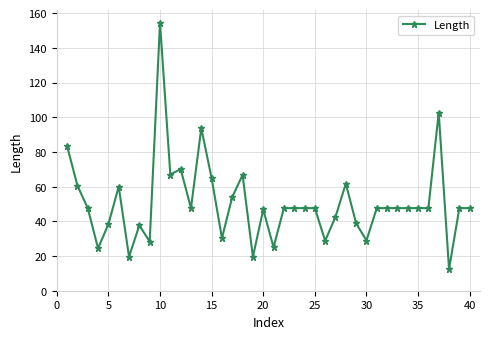

What is the smallest value displayed?

12.4